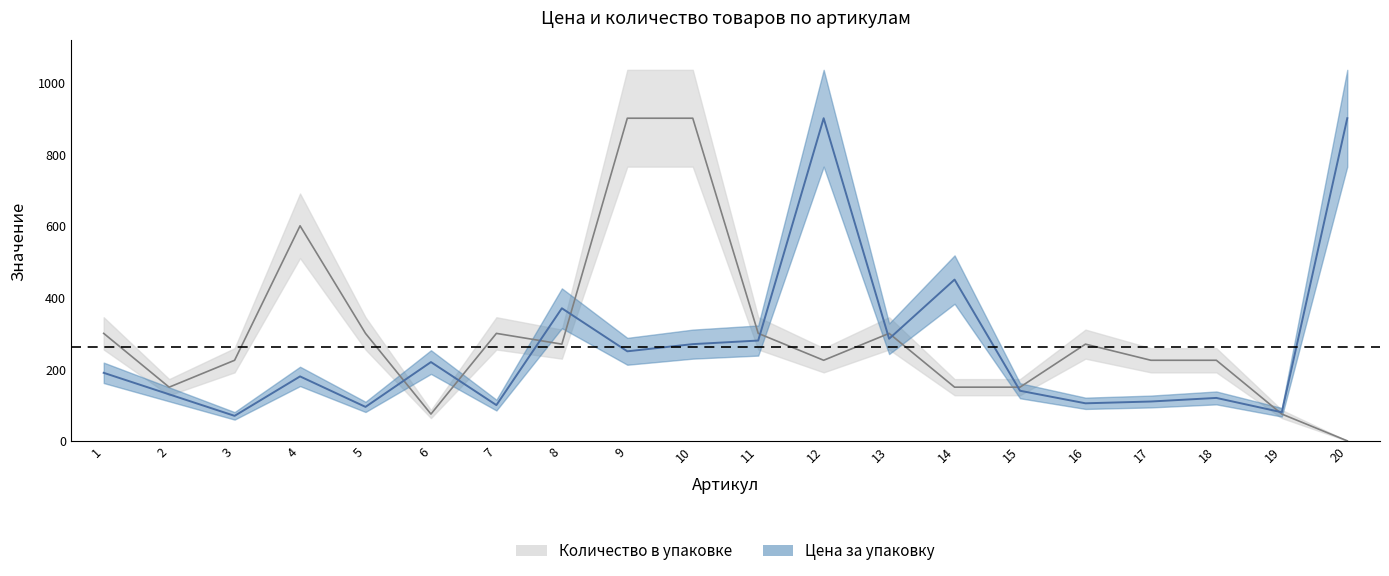

Does the chart have visible grid lines?

No